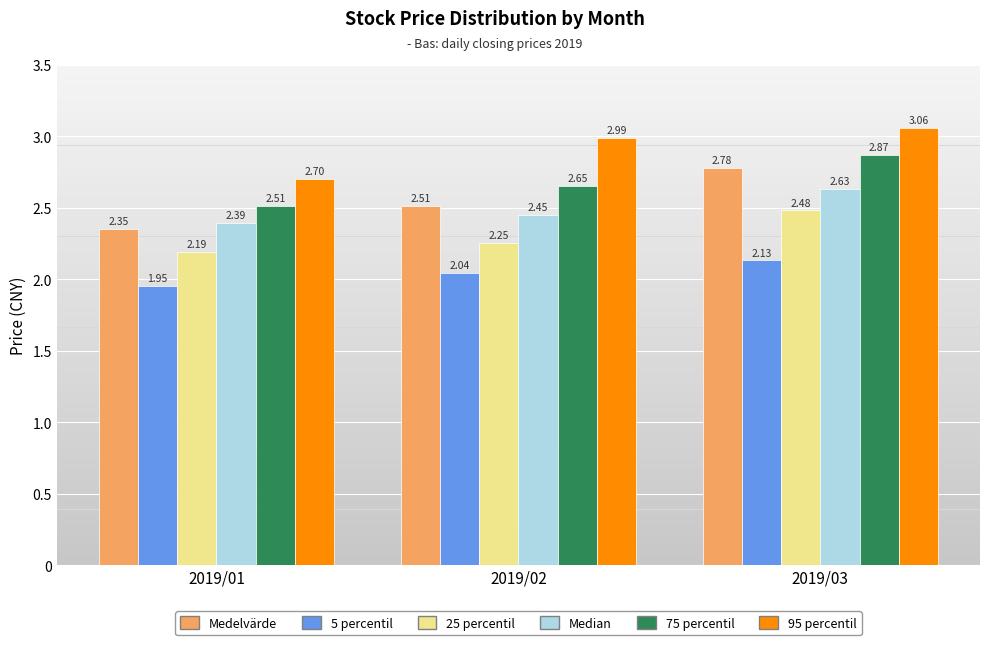

Is the value of Median at 2019/02 greater than the value of 5 percentil at 2019/01?

Yes